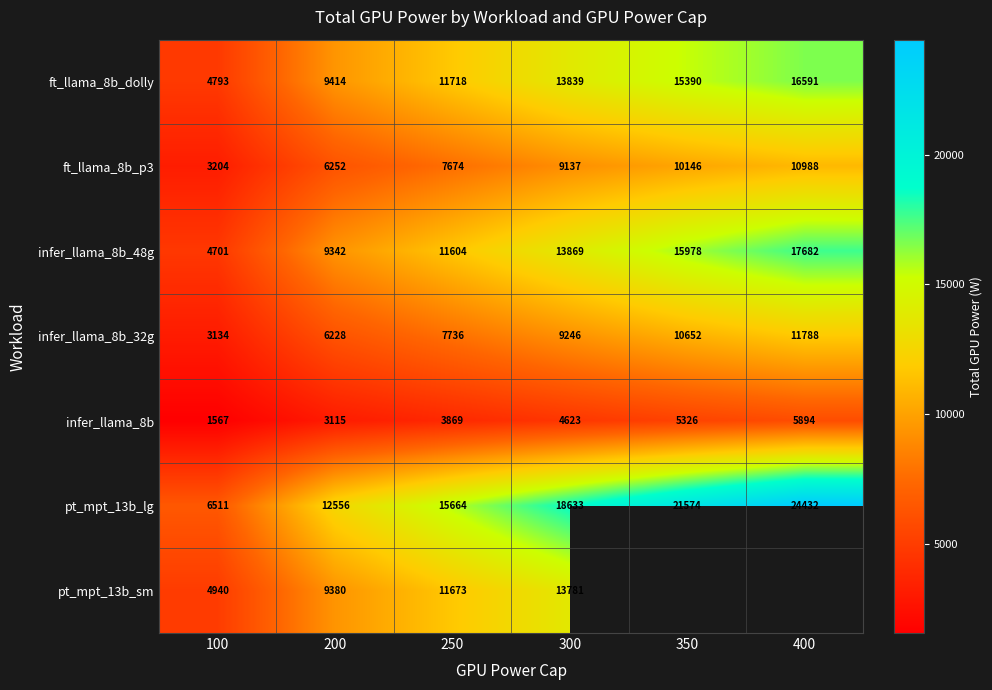

What is the total value across all series at 200?

56287.0